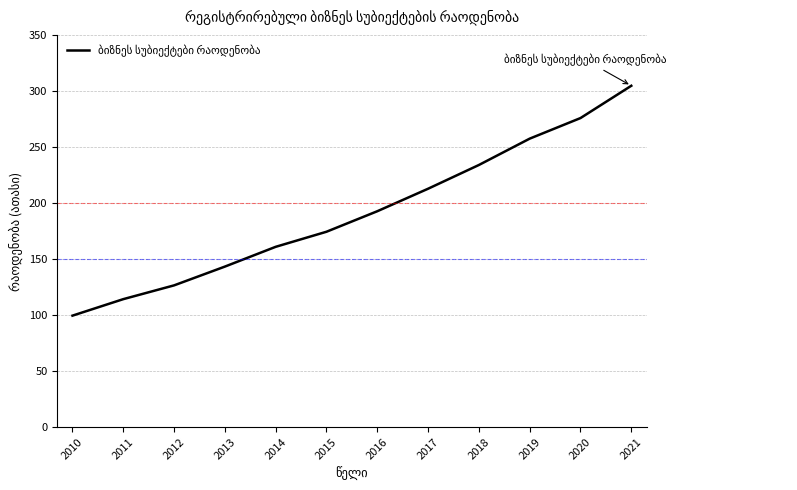

Reading right to left, list all the values displayed in this chart.

2021=304.6	2020=275.8	2019=257.4	2018=233.9	2017=212.7	2016=192.7	2015=174.4	2014=160.9	2013=143.3	2012=126.5	2011=114.2	2010=99.5